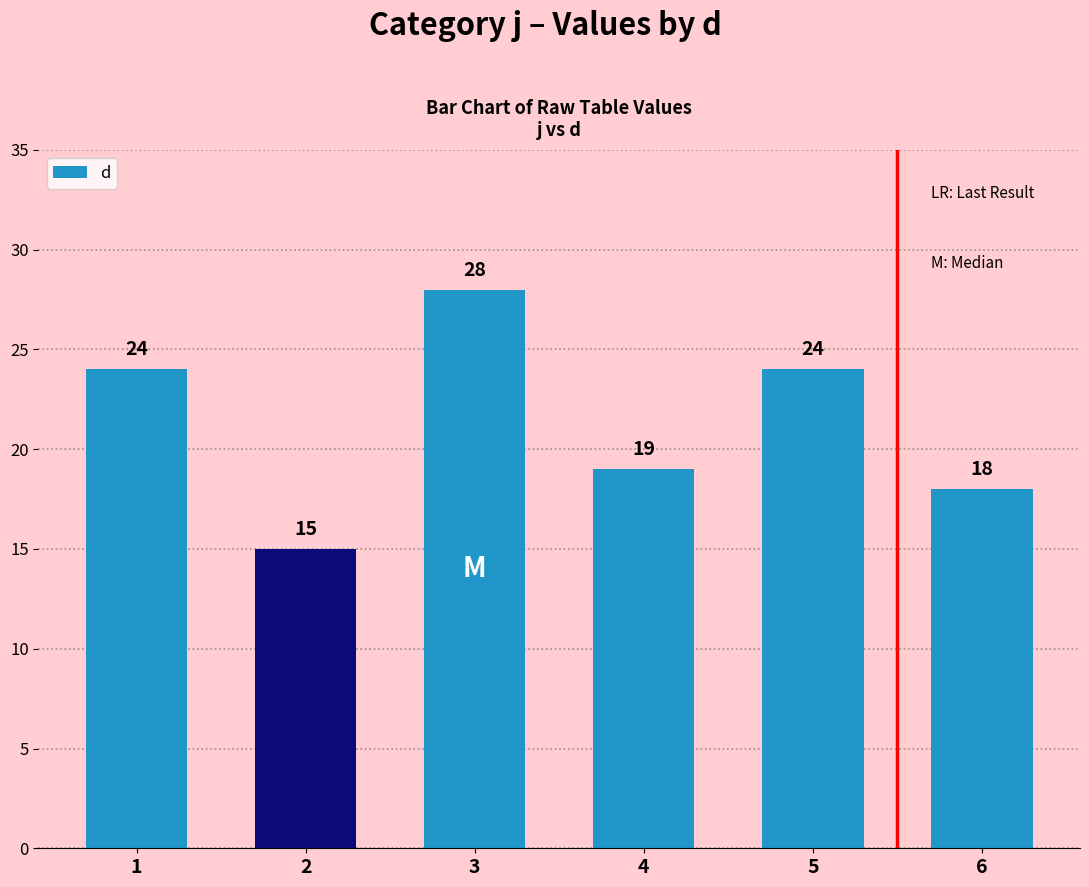

What is the value of the 3rd bar from the left?

28